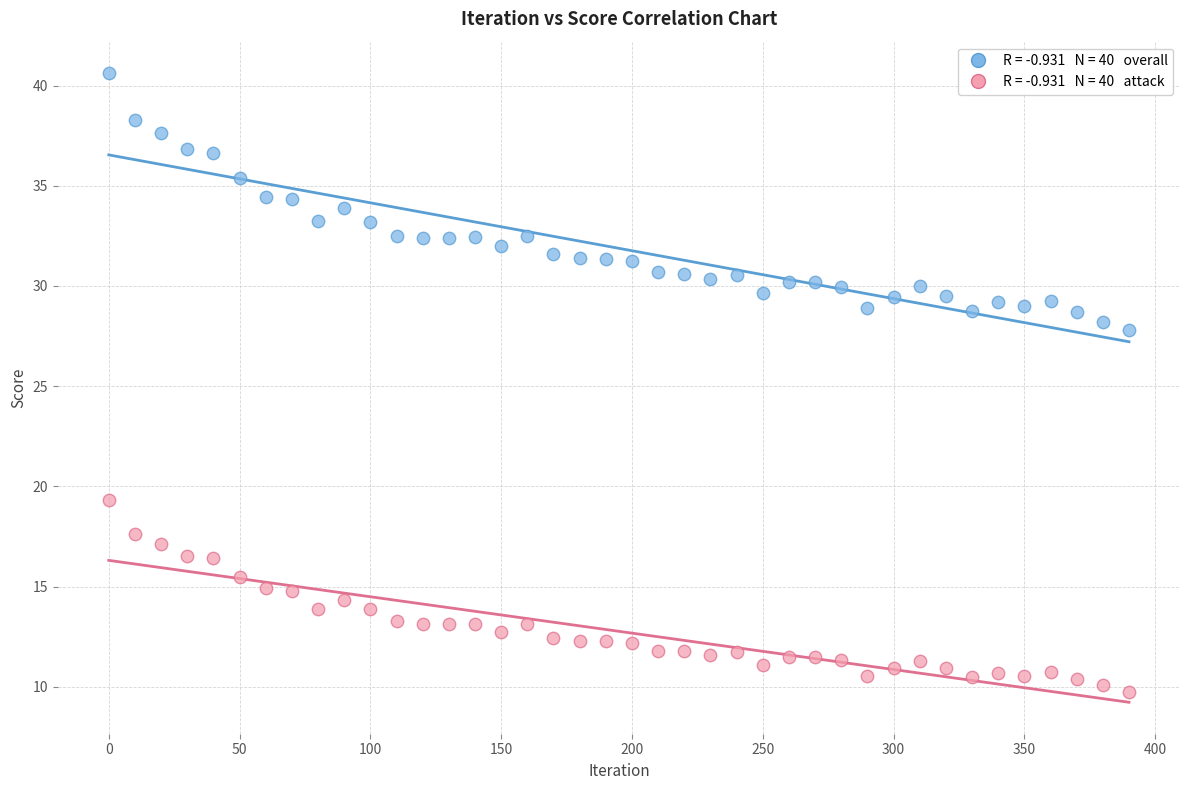

Across all data points, what is the range of Y values (max minus min)?

30.9